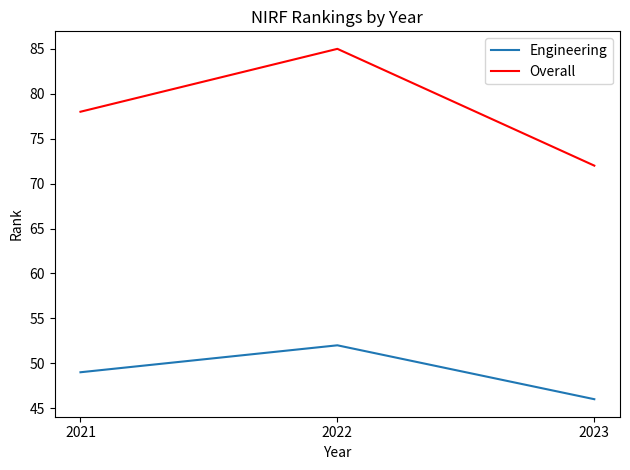

Which category has the lowest value in the Overall series?

2023